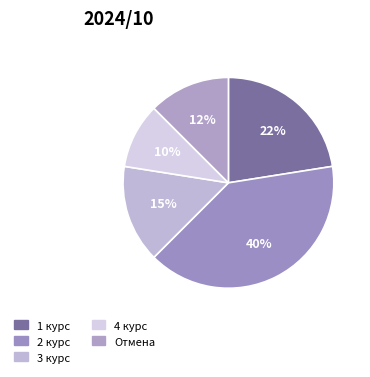

Does 4 курс account for over 50% of the chart?

No